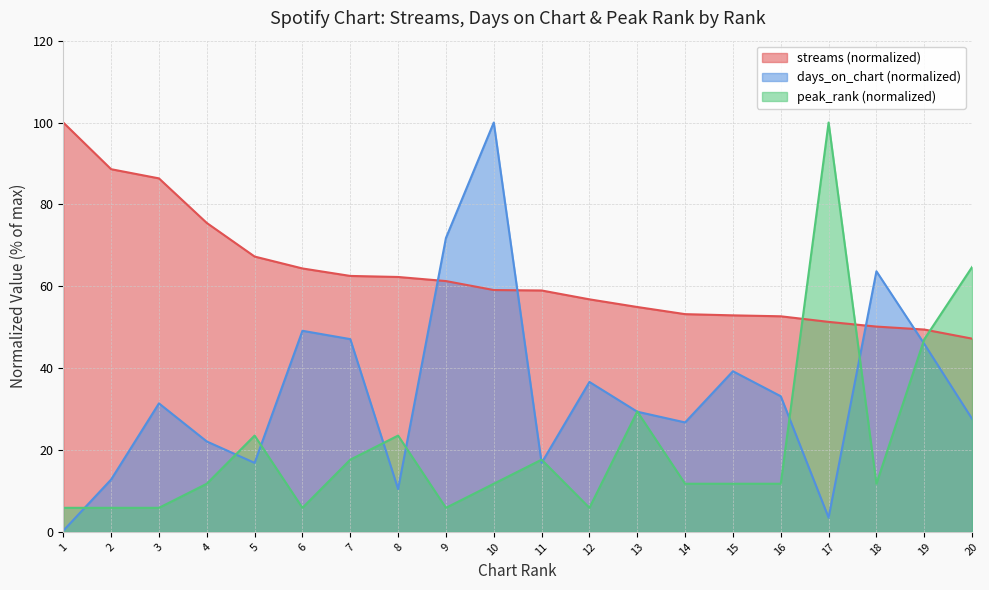

Reading right to left, extract all data points from this chart.

streams: 47.2	49.4	50.2	51.3	52.7	52.9	53.2	54.9	56.8	59.0	59.1	61.3	62.3	62.5	64.4	67.3	75.5	86.4	88.6	100.0
days_on_chart: 27.6	45.9	63.7	3.5	33.1	39.2	26.7	29.4	36.6	16.9	100.0	71.8	10.5	47.1	49.1	16.9	22.1	31.4	12.8	0.3
peak_rank: 64.7	47.1	11.8	100.0	11.8	11.8	11.8	29.4	5.9	17.6	11.8	5.9	23.5	17.6	5.9	23.5	11.8	5.9	5.9	5.9